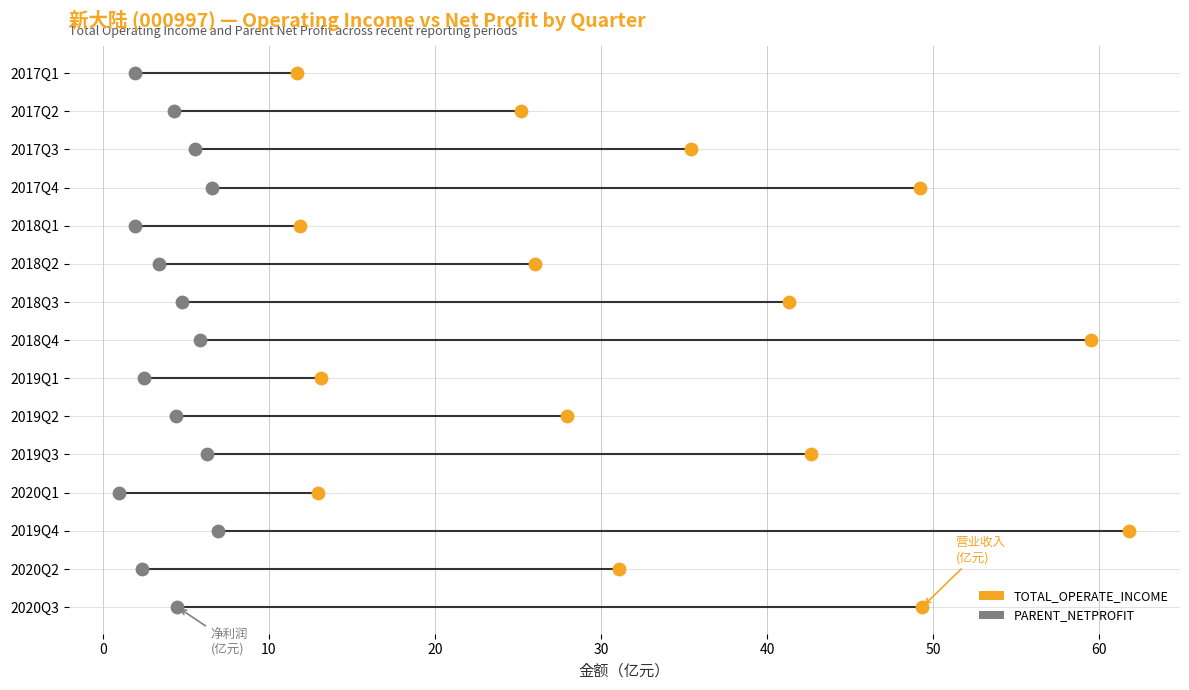

What is the total value across all series at 40?

10